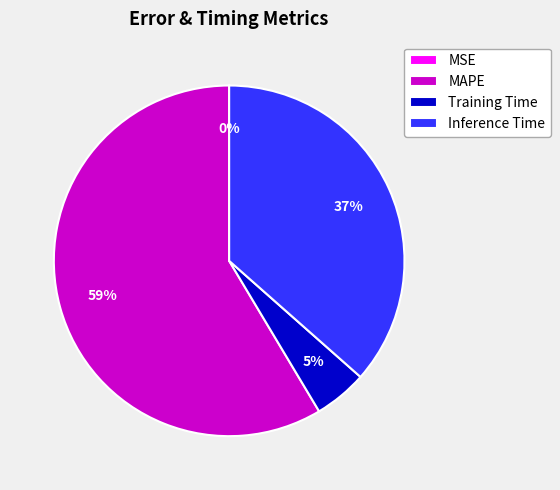

Which slice is the largest?

MAPE